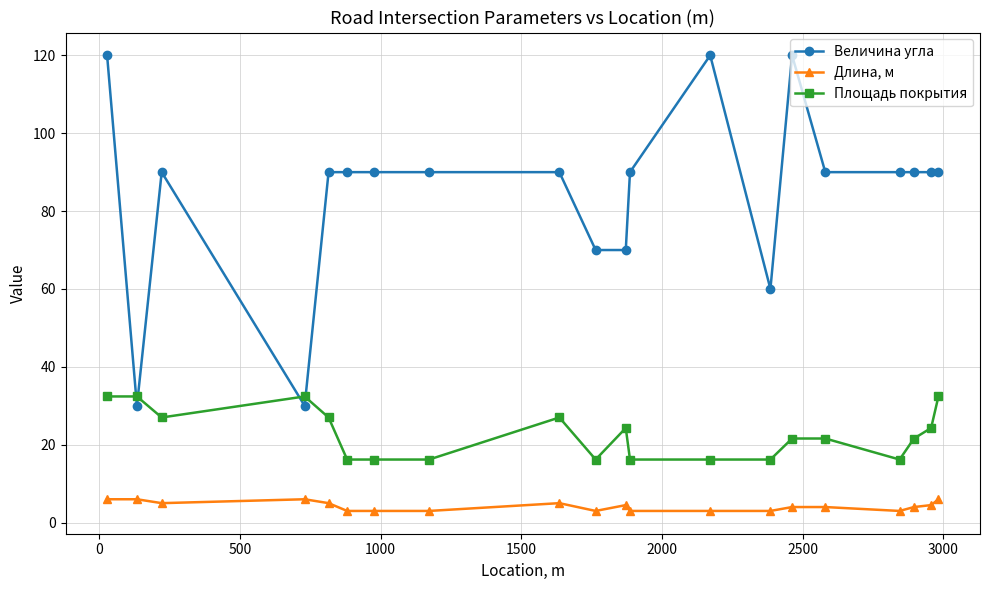

True or false: Длина, м and Площадь покрытия intersect in this chart.

False